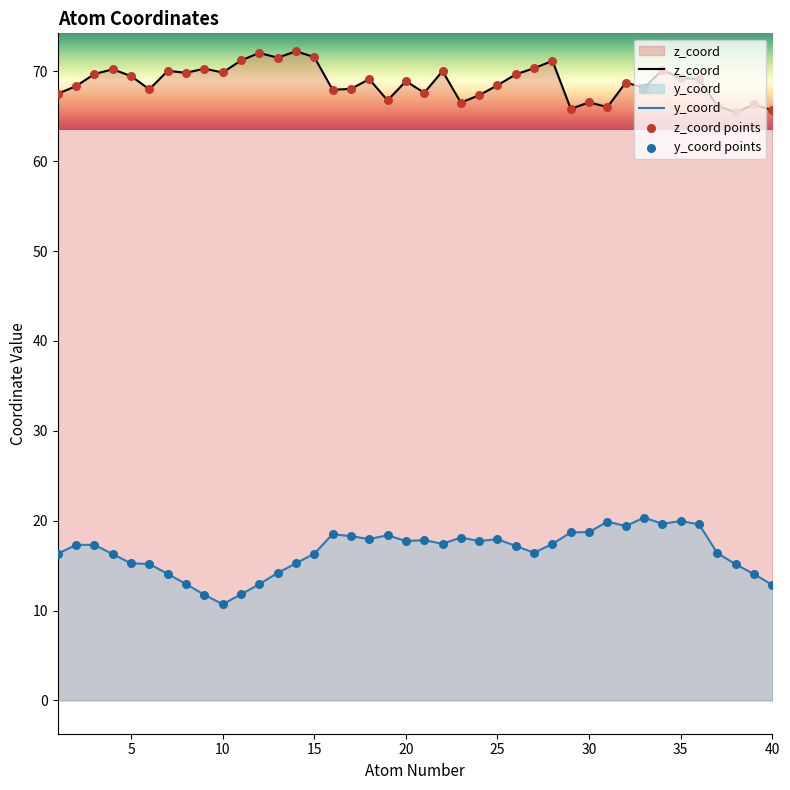

Which series has the largest total across all categories?

z_coord